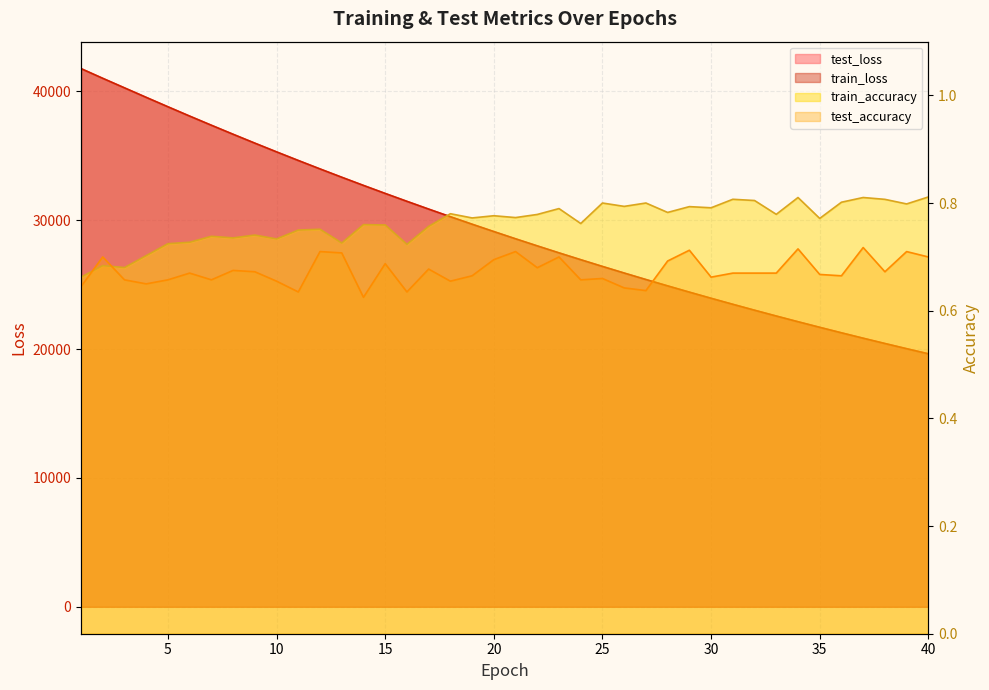

How many data points in test_loss are above 29122?

20